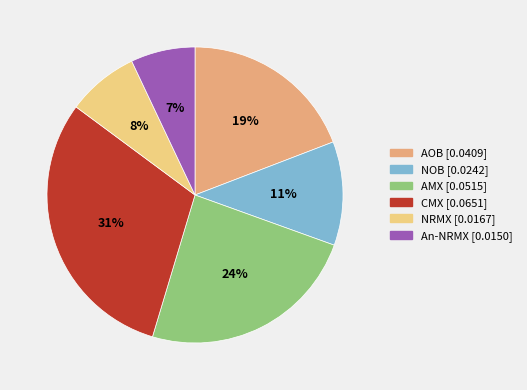

Does NOB account for over 50% of the chart?

No